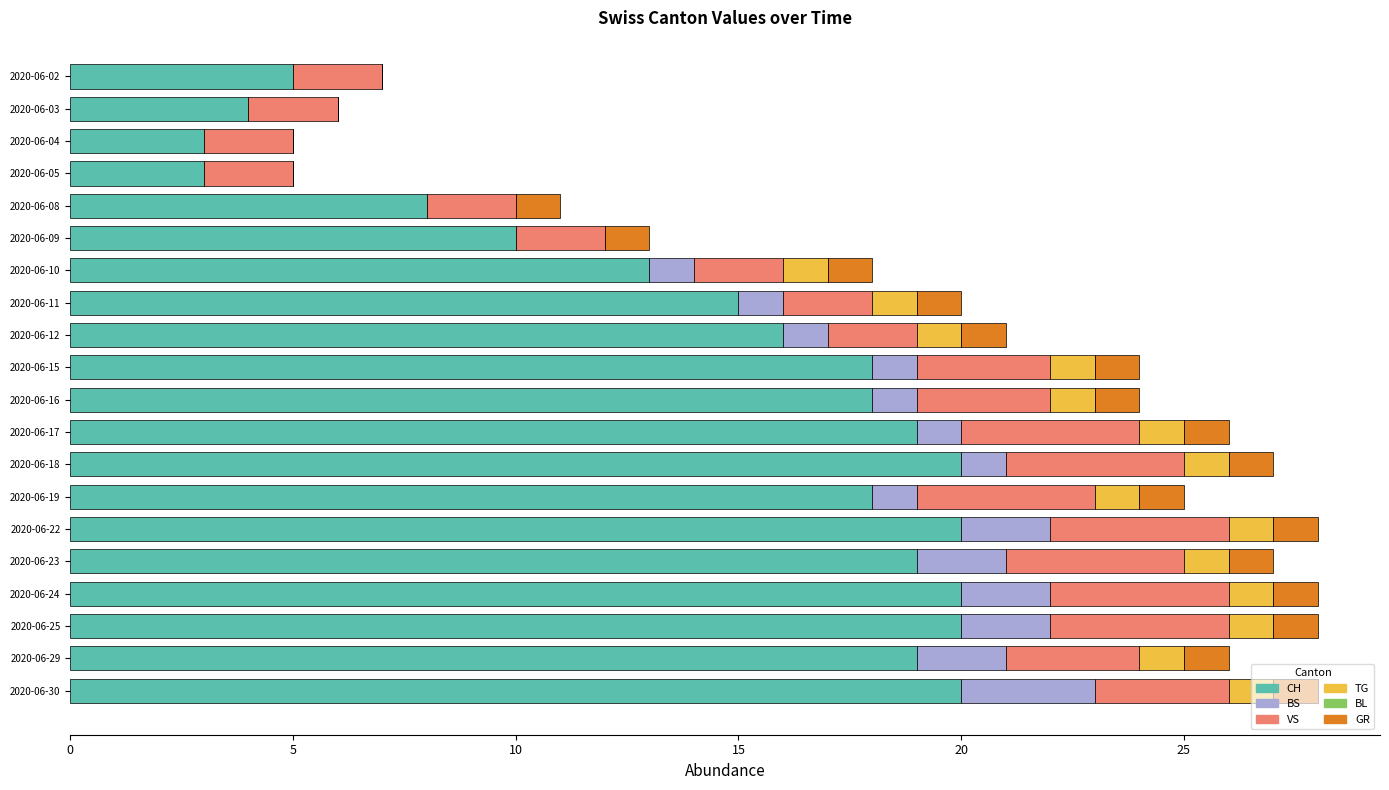

What is the total value across all series at 2020-06-23?

27